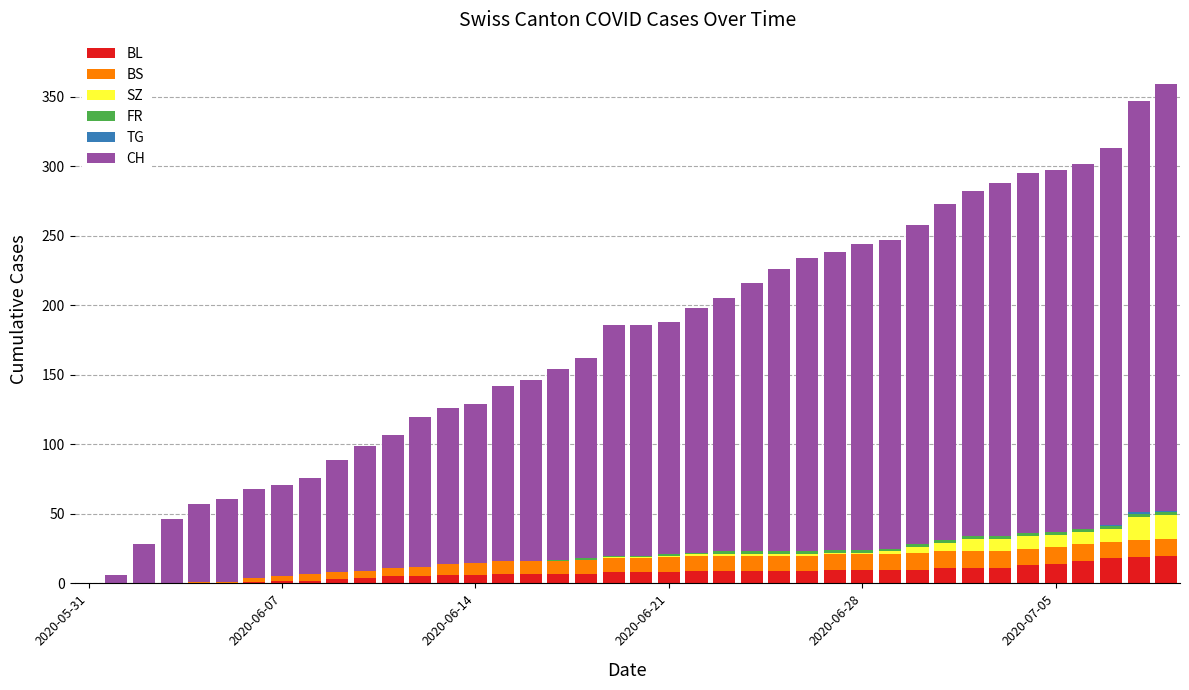

What is the highest value of the BL series?

20